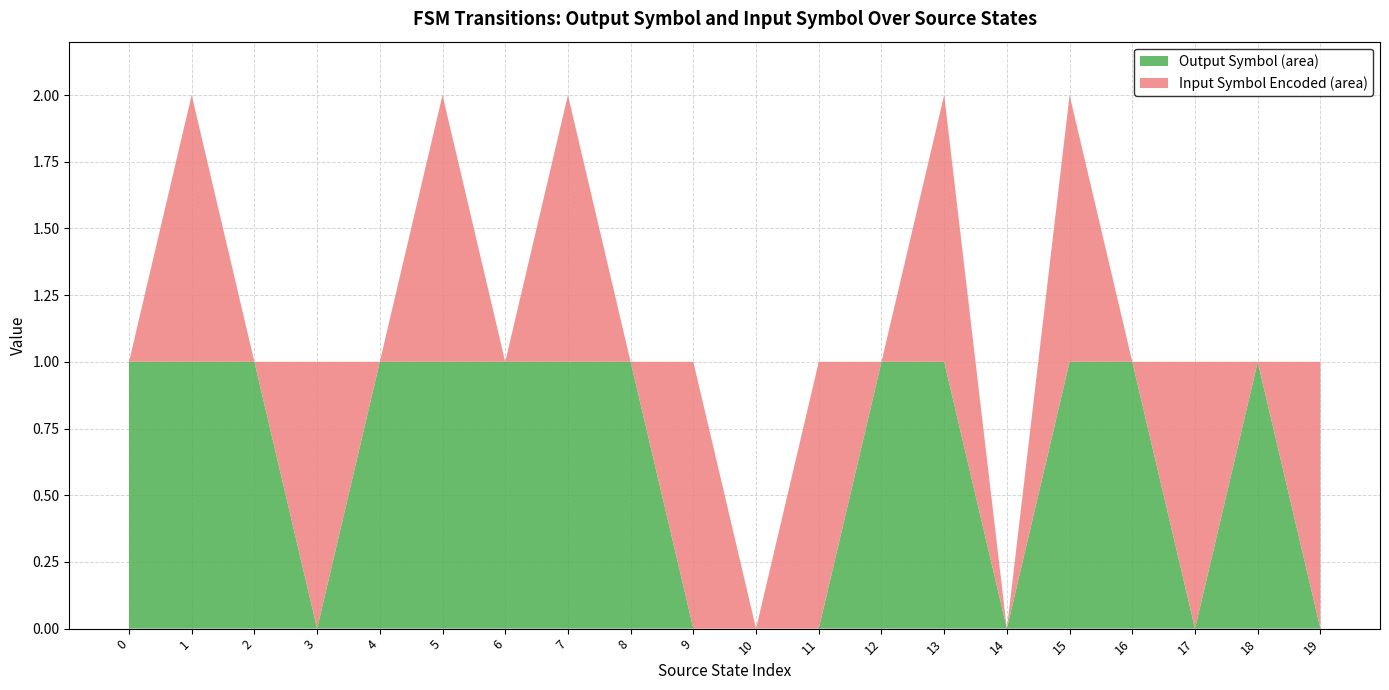

Reading left to right, extract all data points from this chart.

output_symbol: 0=1	1=1	2=1	3=0	4=1	5=1	6=1	7=1	8=1	9=0	10=0	11=0	12=1	13=1	14=0	15=1	16=1	17=0	18=1	19=0
input_symbol_encoded: 0=0	1=1	2=0	3=1	4=0	5=1	6=0	7=1	8=0	9=1	10=0	11=1	12=0	13=1	14=0	15=1	16=0	17=1	18=0	19=1